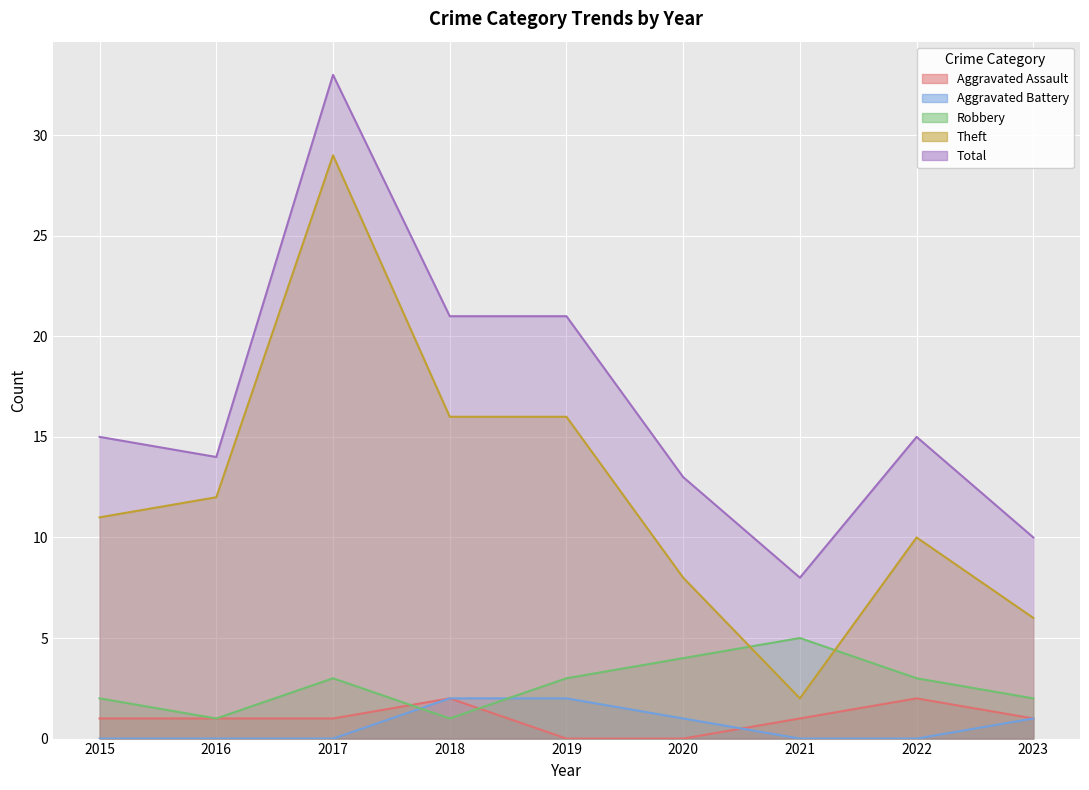

What are all the series names shown in the legend?

Aggravated Assault, Aggravated Battery, Robbery, Theft, Total